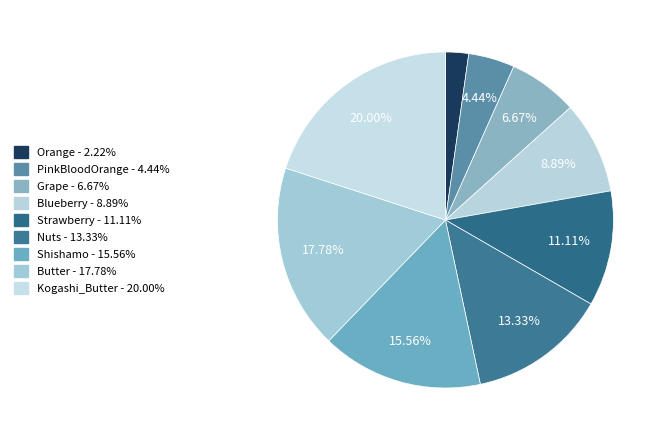

Is the sum of Nuts and Orange greater than half?

No